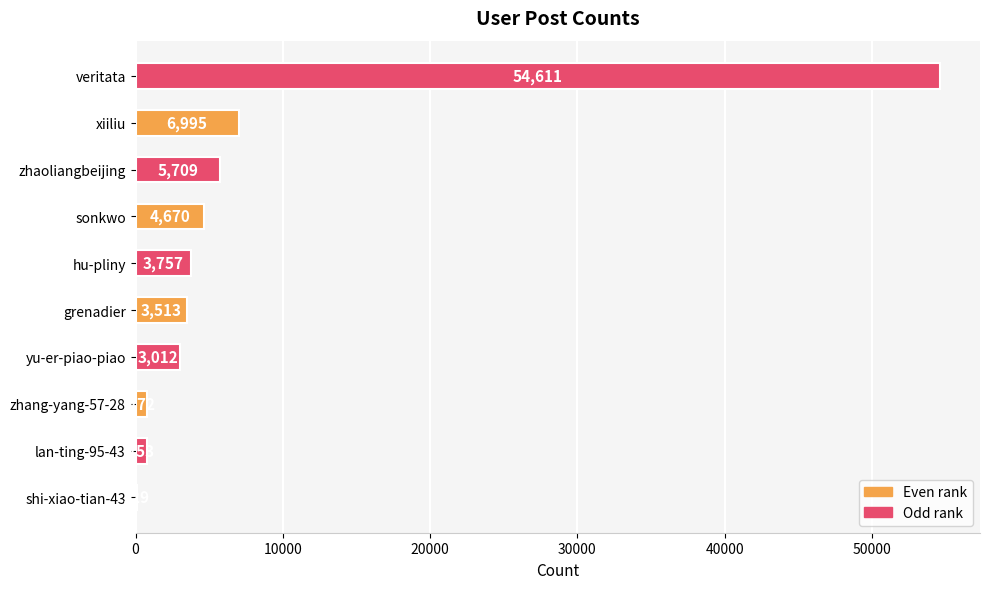

How many series are shown in this chart?

1